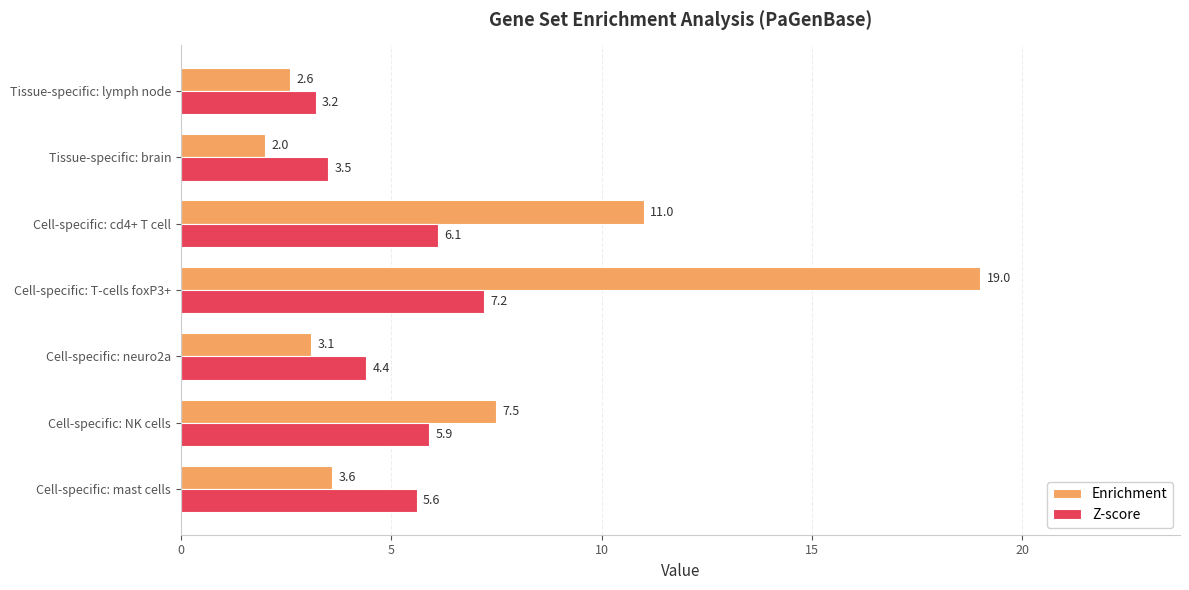

What is the average value of the Enrichment series?

7.0